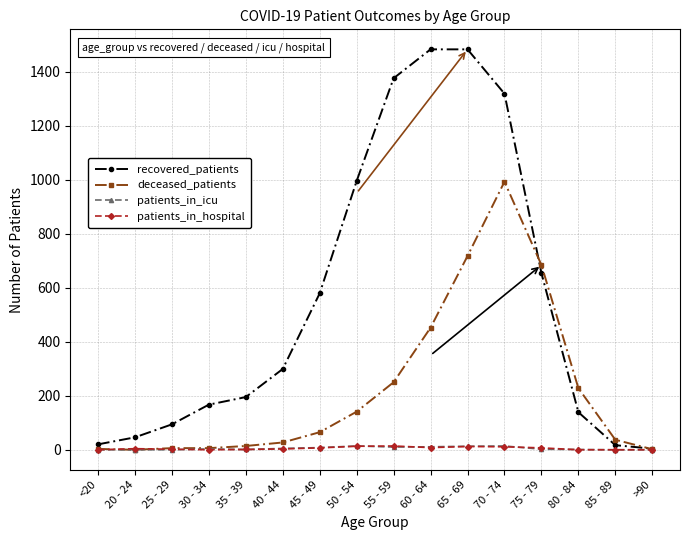

Between 50 - 54 and 70 - 74, which series saw the biggest shift?

deceased_patients